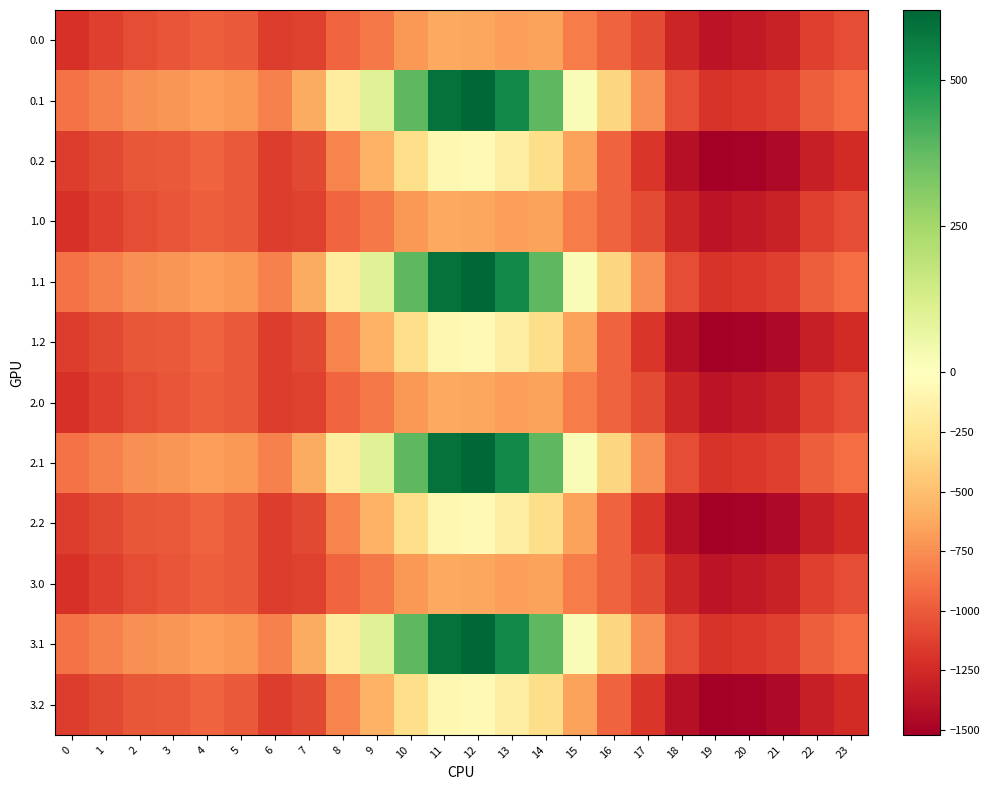

At which category is the sum across all series the highest?

12